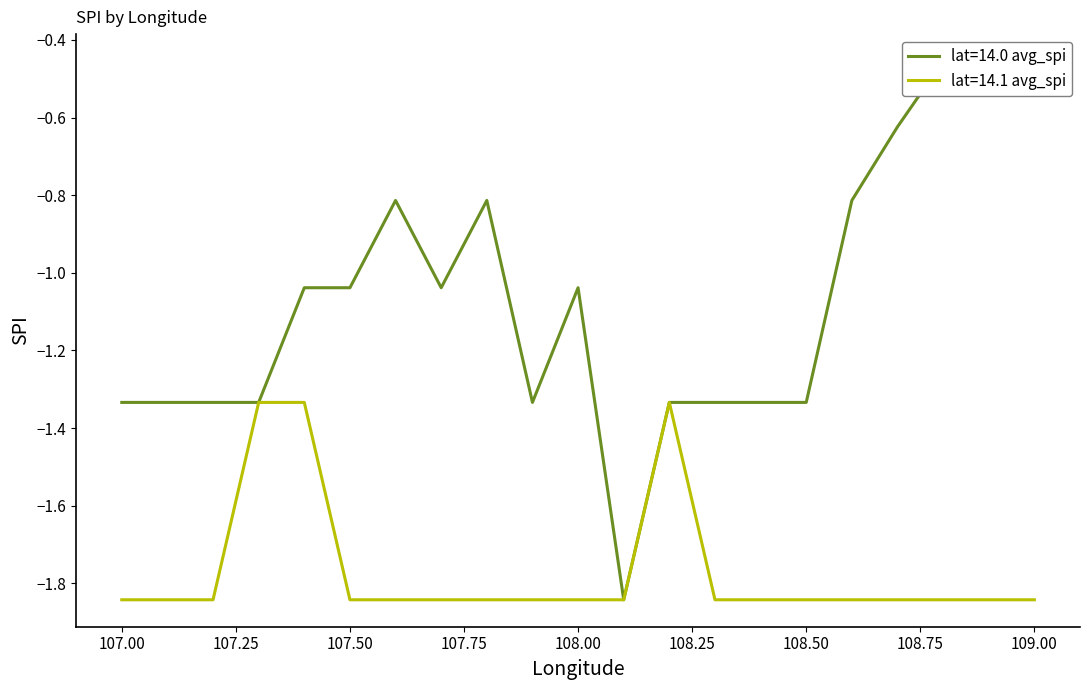

Reading right to left, extract all data points from this chart.

lat=14.0 avg_spi: 109.0=-0.5	108.9=-0.5	108.8=-0.5	108.7=-0.6	108.6=-0.8	108.5=-1.3	108.4=-1.3	108.3=-1.3	108.2=-1.3	108.1=-1.8	108.0=-1.0	107.9=-1.3	107.8=-0.8	107.7=-1.0	107.6=-0.8	107.5=-1.0	107.4=-1.0	107.3=-1.3	107.2=-1.3	107.1=-1.3	107.0=-1.3
lat=14.1 avg_spi: 109.0=-1.8	108.9=-1.8	108.8=-1.8	108.7=-1.8	108.6=-1.8	108.5=-1.8	108.4=-1.8	108.3=-1.8	108.2=-1.3	108.1=-1.8	108.0=-1.8	107.9=-1.8	107.8=-1.8	107.7=-1.8	107.6=-1.8	107.5=-1.8	107.4=-1.3	107.3=-1.3	107.2=-1.8	107.1=-1.8	107.0=-1.8